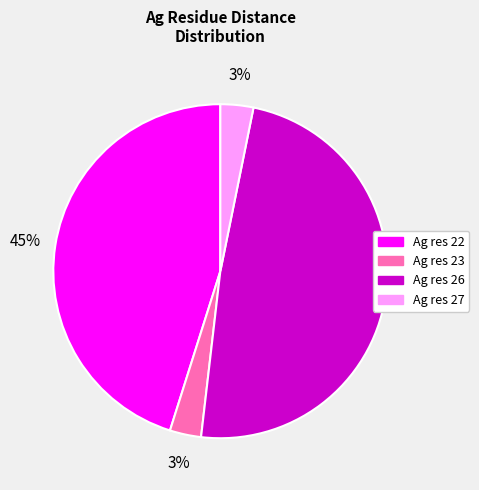

Which slice is the largest?

Ag res 26